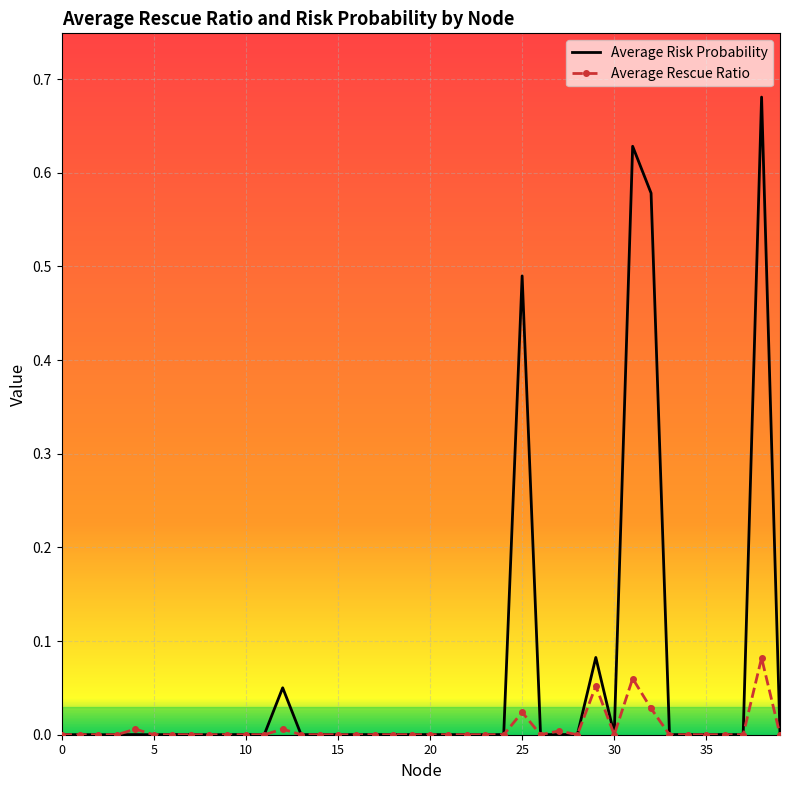

Which series has the widest spread of values?

Average Risk Probability